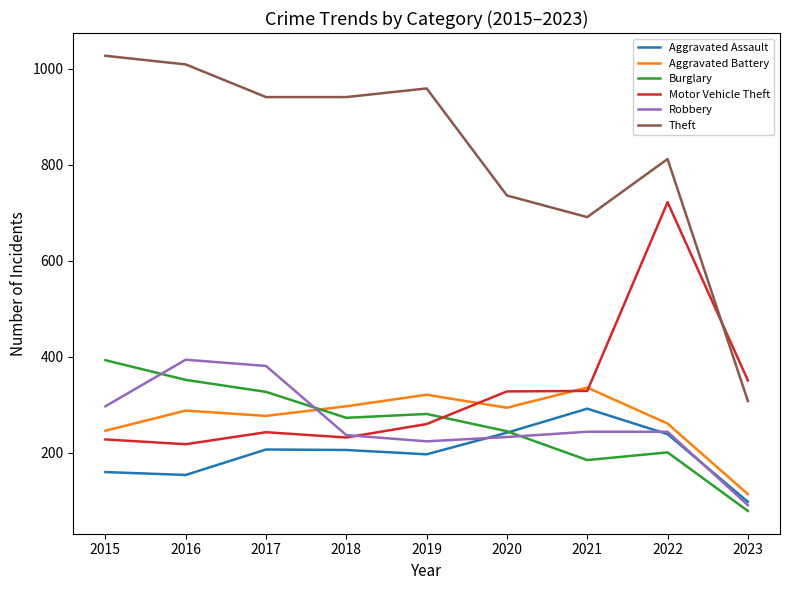

At which category does Theft reach its first local peak?

2019